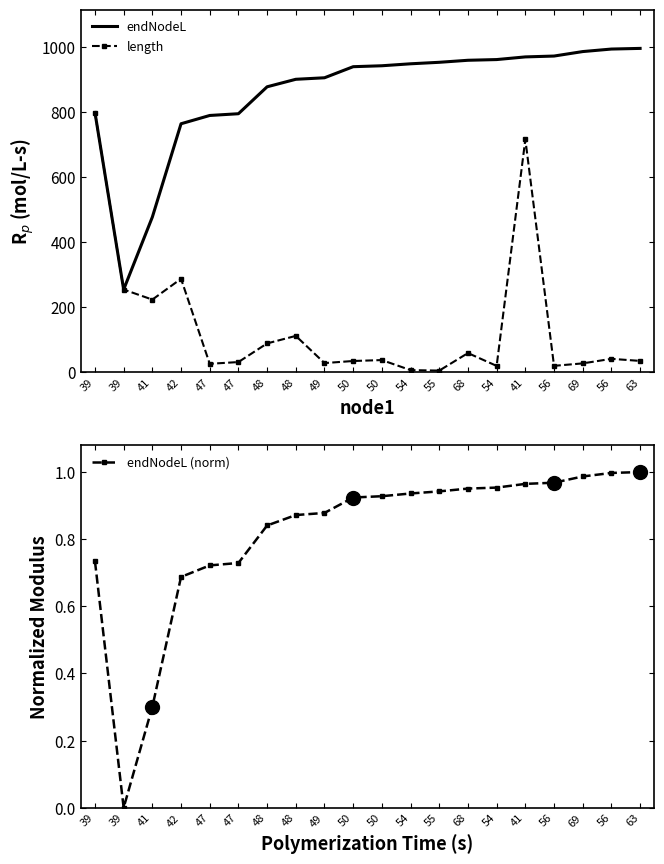

What is the sum of the endNodeL values at 49 and 55?

1861.1